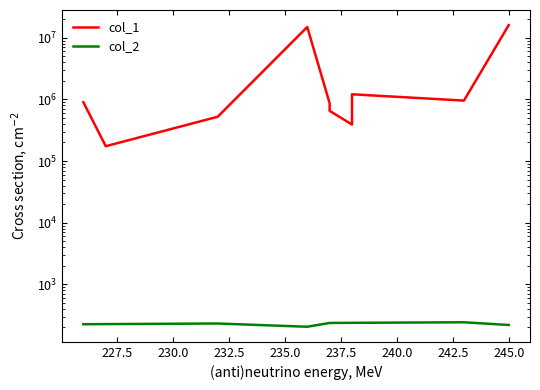

How many lines are shown in the chart?

2